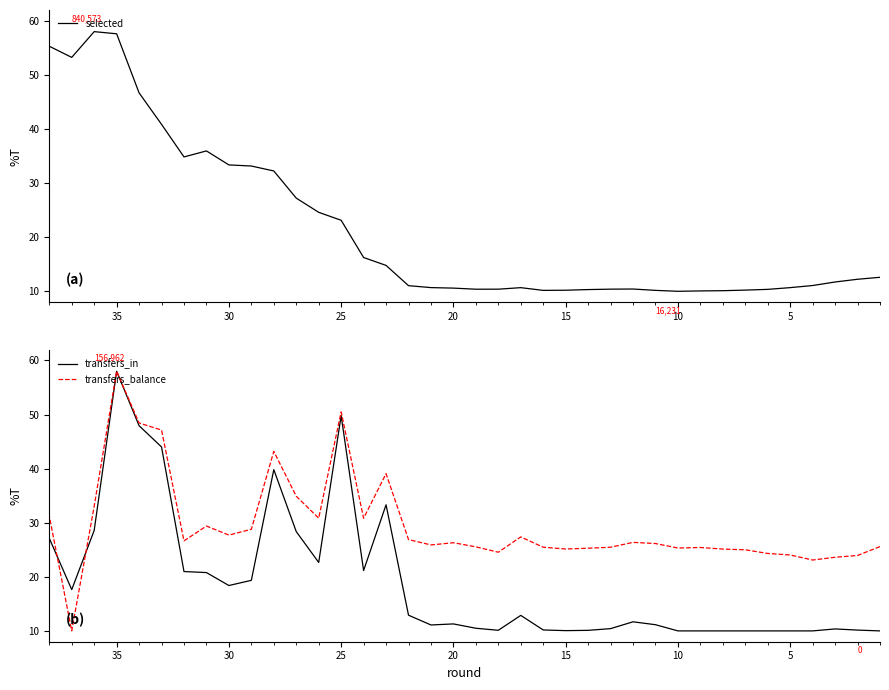

What is the minimum value for transfers_balance?

10.0